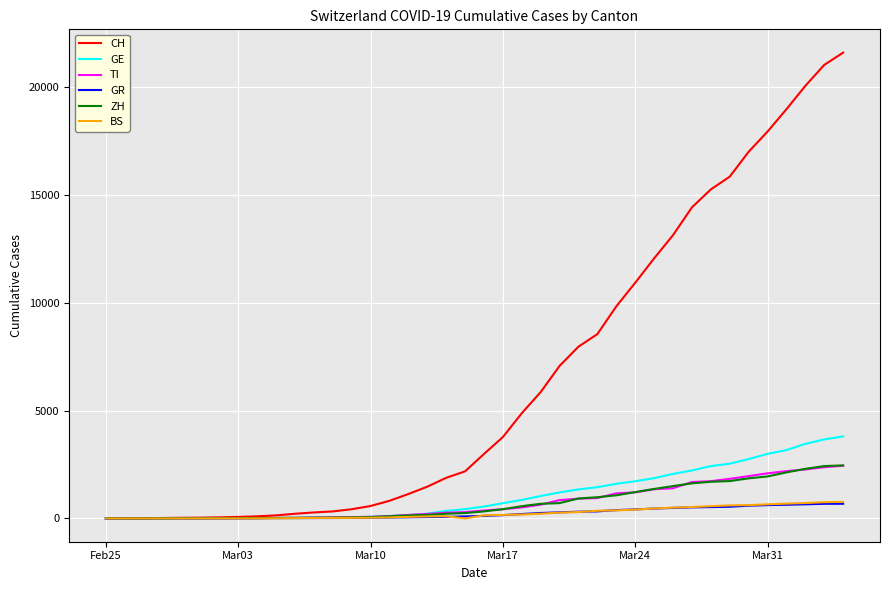

What are all the series names shown in the legend?

CH, GE, TI, GR, ZH, BS